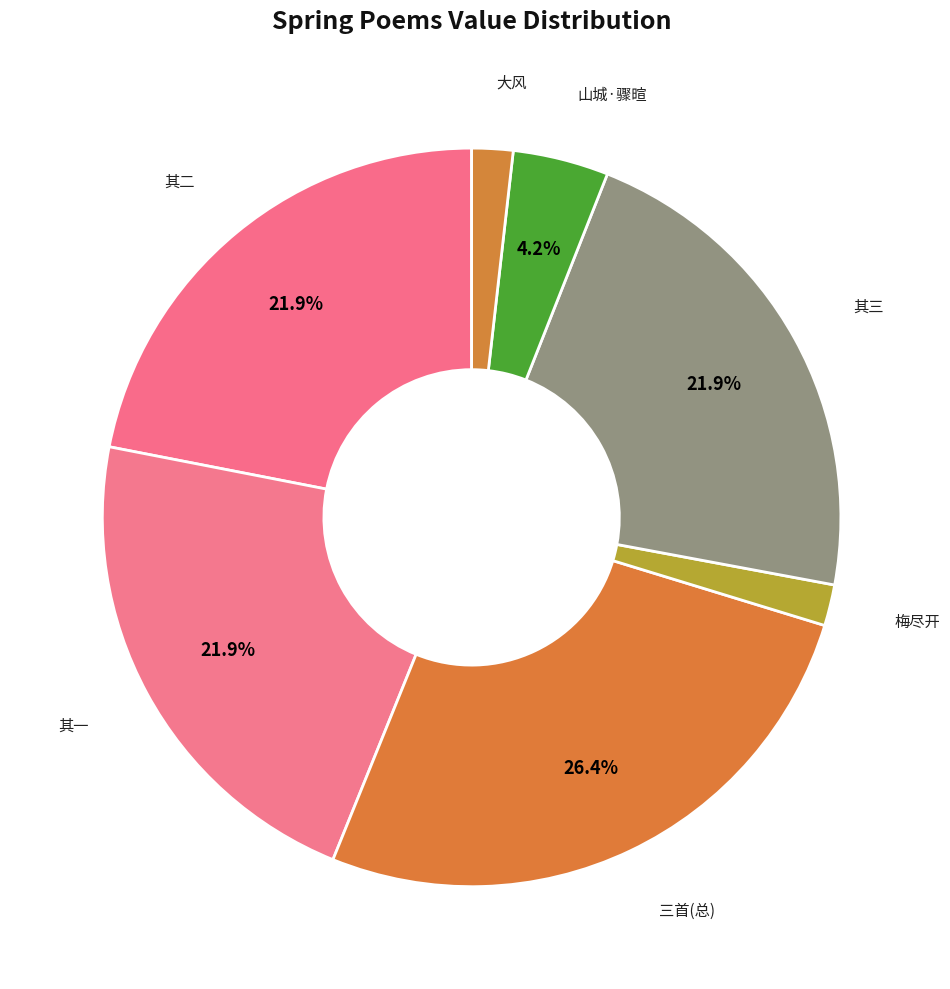

How many slices are in this pie chart?

7